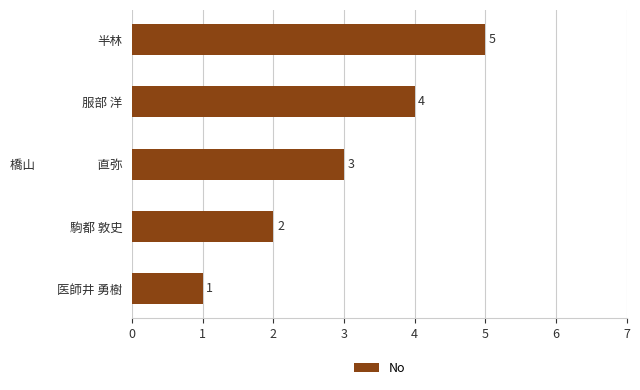

What is the sum of all values?

15